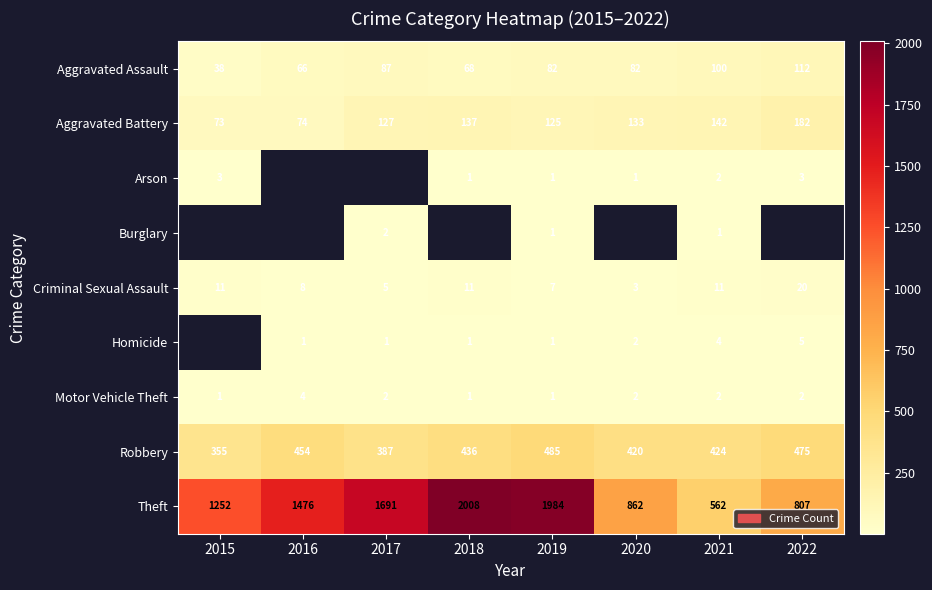

What is the sum of all Aggravated Battery values?

993